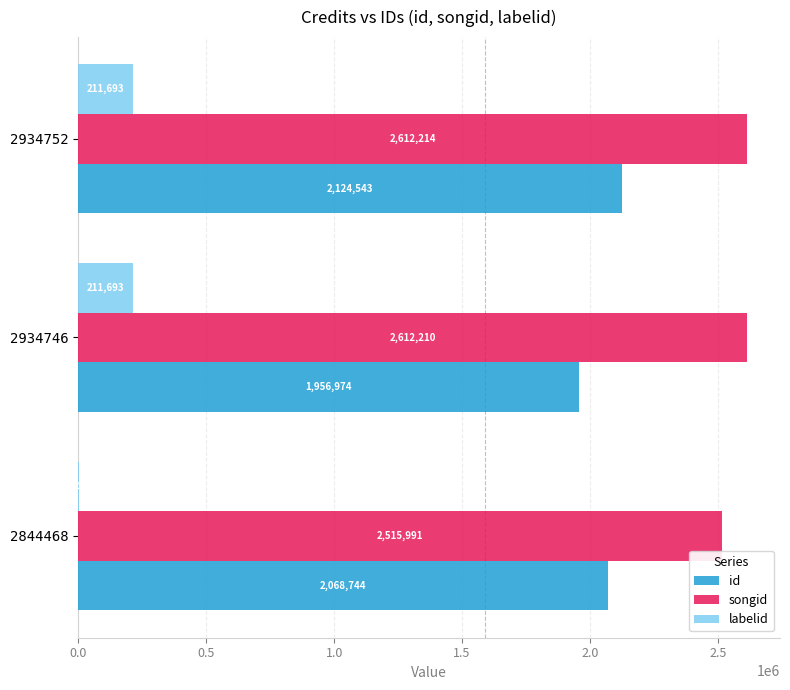

Is the value of labelid at 2934752 greater than the value of songid at 2934746?

No